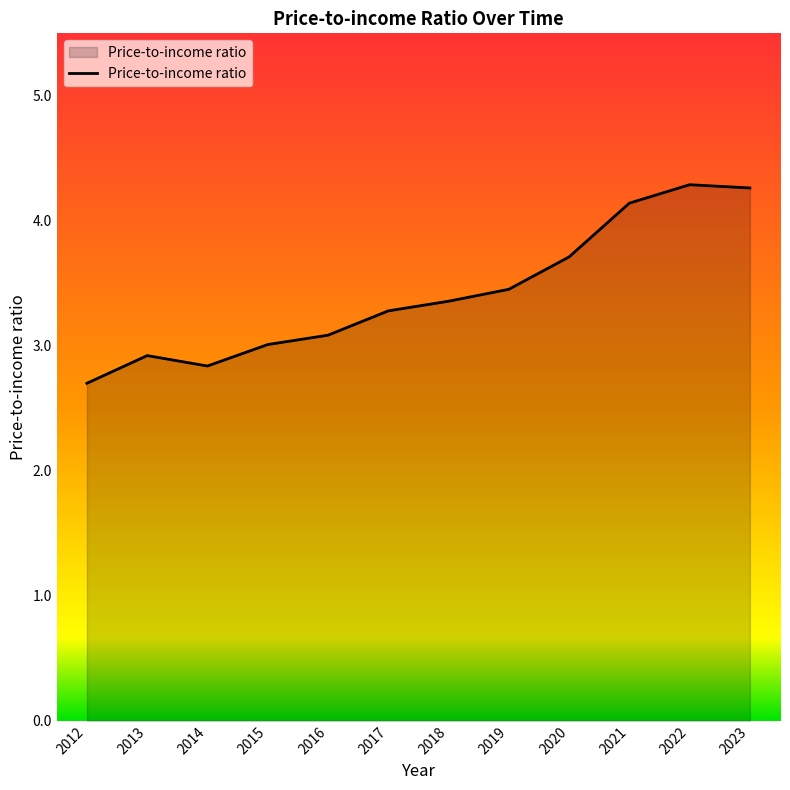

The chart shows a value of 2.7 at 2012. True or false?

True